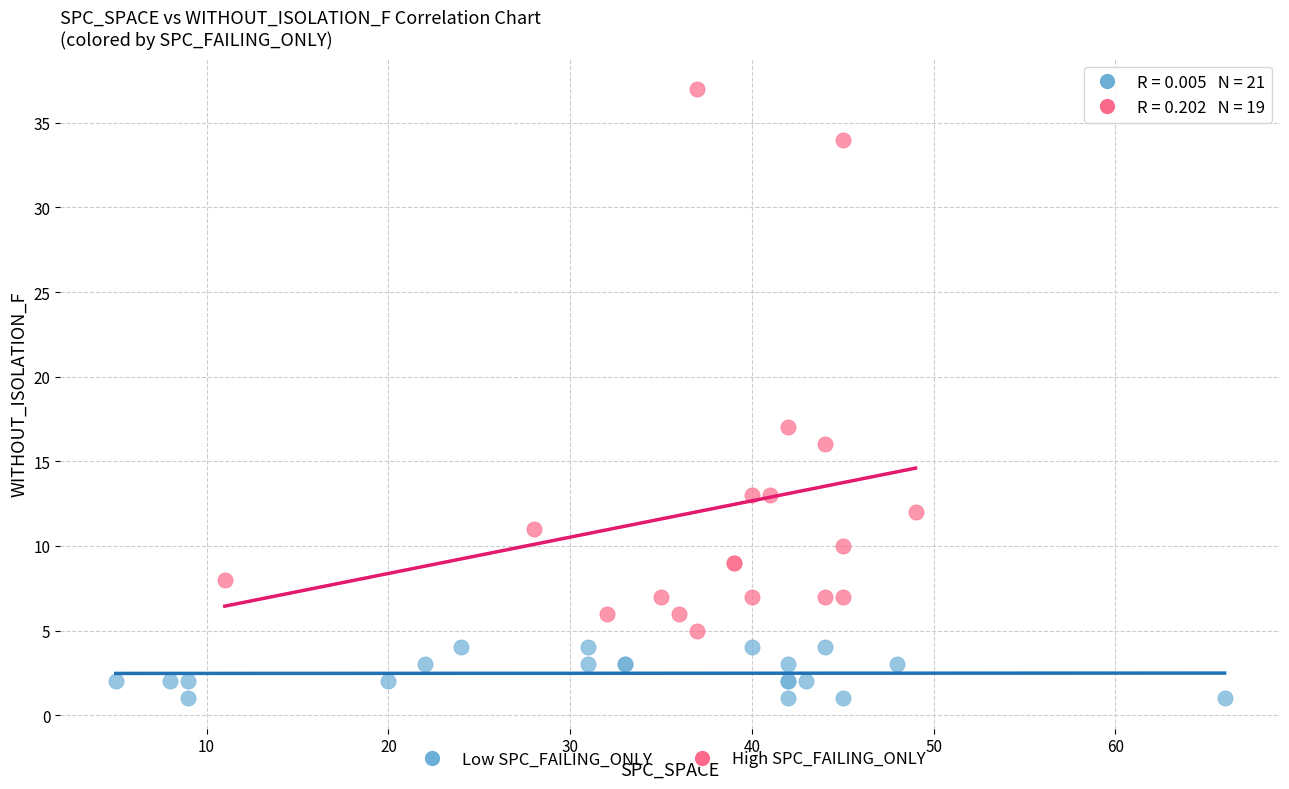

Which series contains the highest Y value?

High SPC_FAILING_ONLY